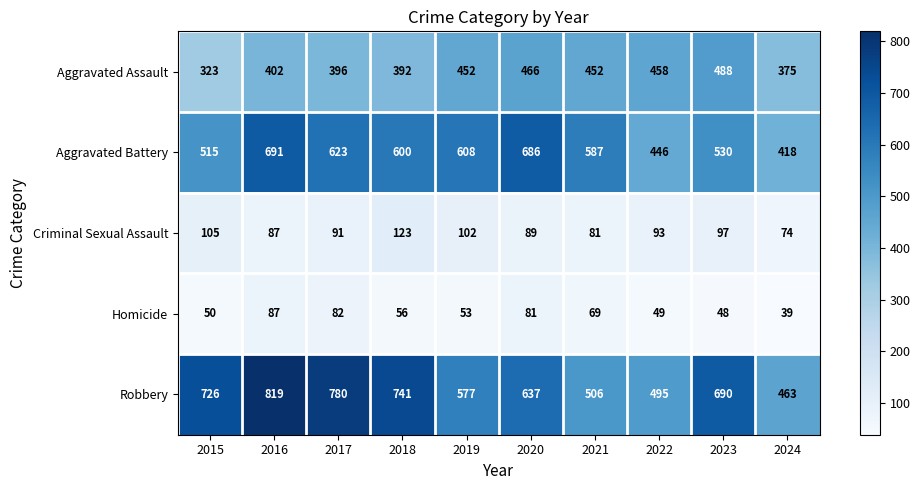

Which series has the largest total across all categories?

Robbery